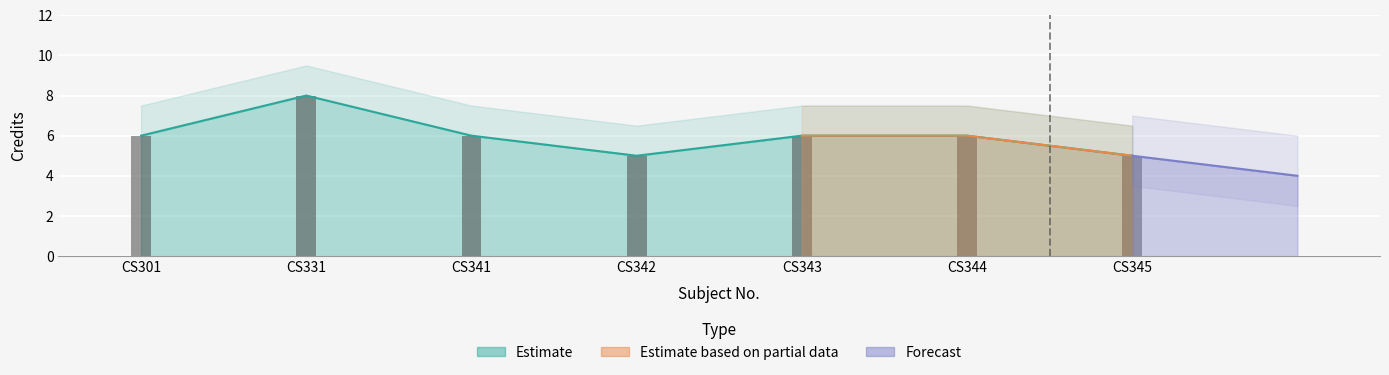

Where is the data nearest to the value 6?

CS301